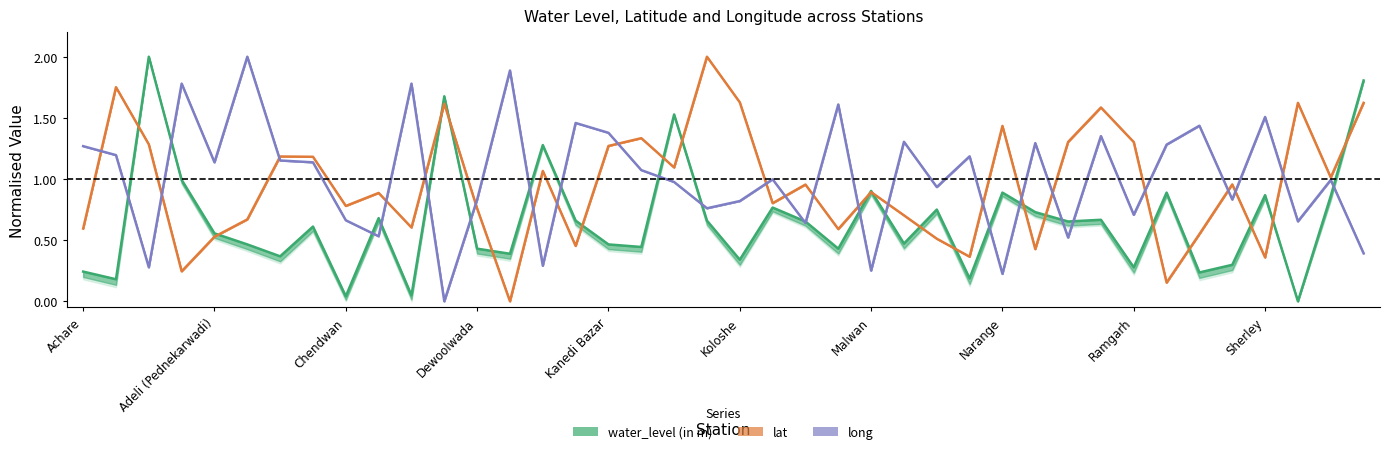

True or false: lat and water_level (in m) cross at least once.

True